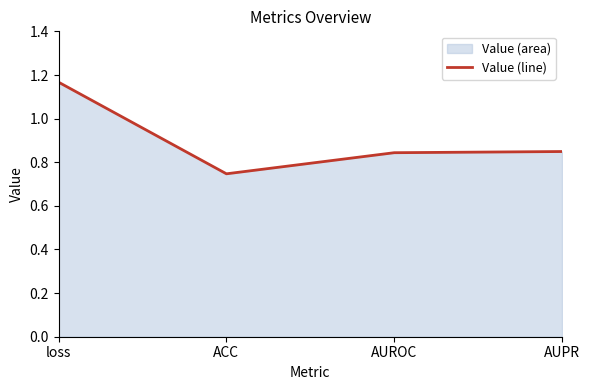

What is the minimum value shown in the chart?

0.7